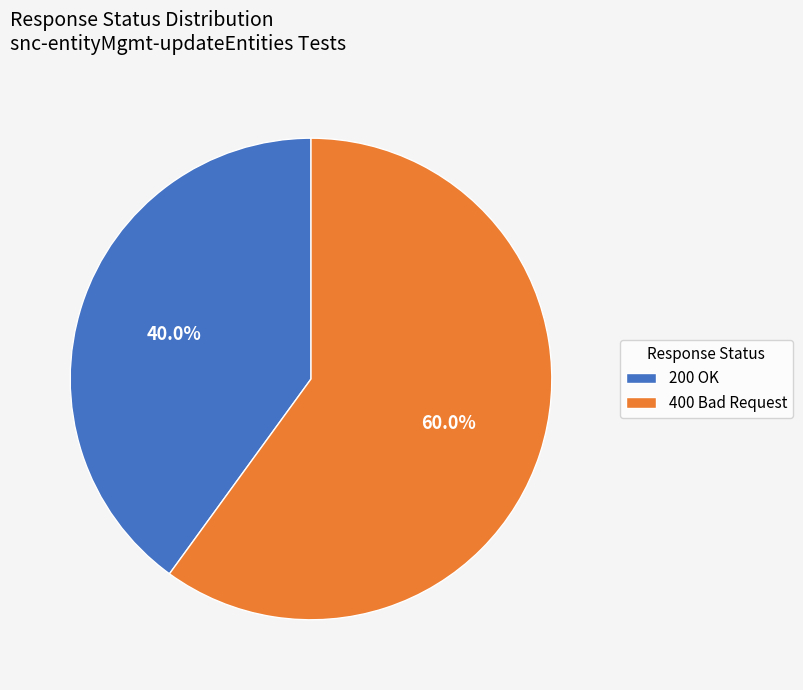

Between 200 OK and 400 Bad Request, which is larger?

400 Bad Request